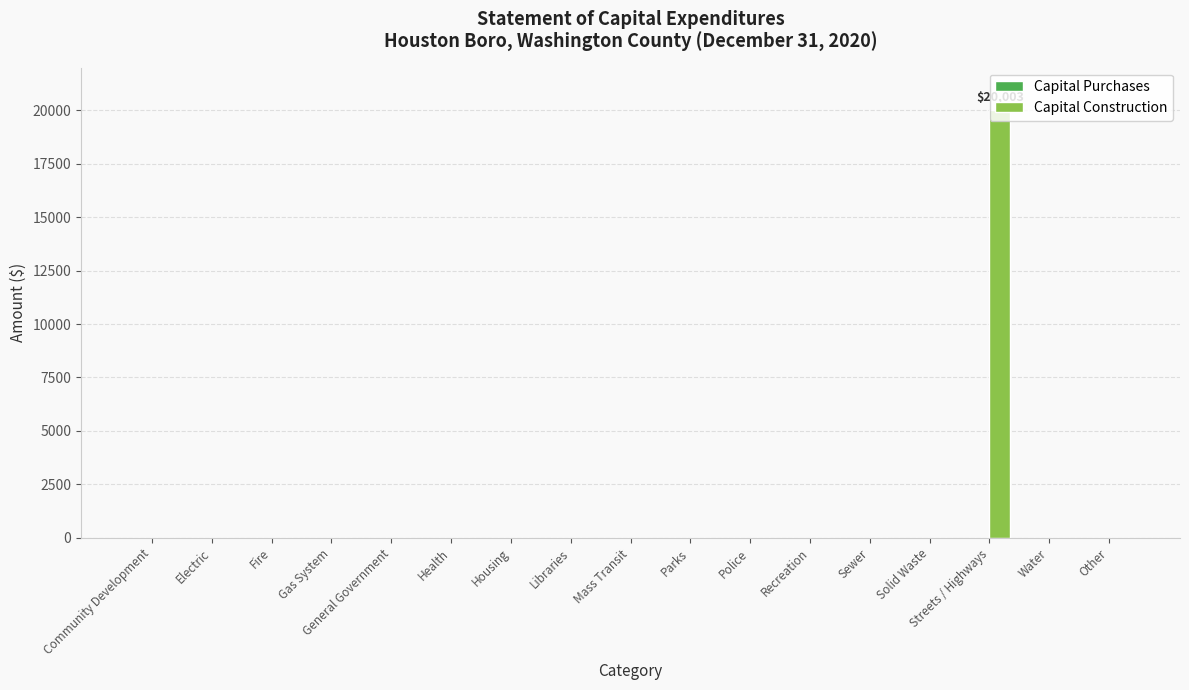

What is the greatest value displayed?

20003